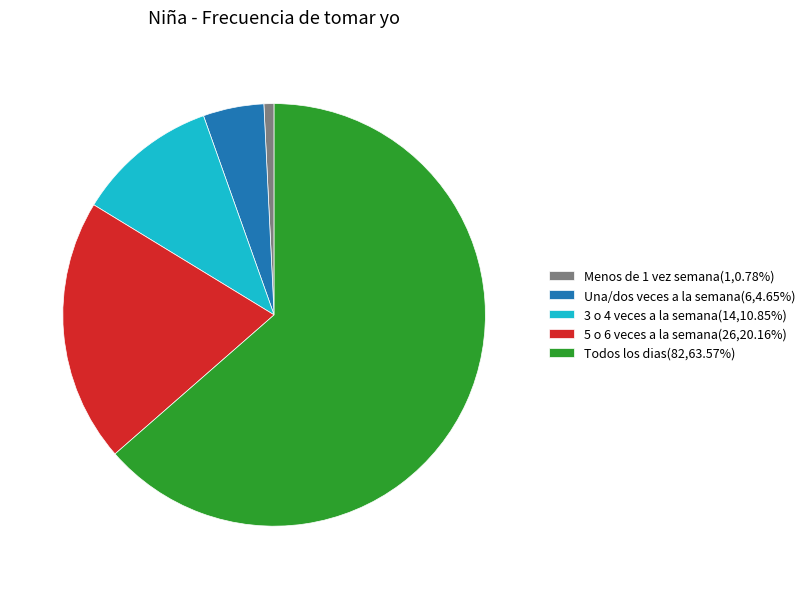

Do 3 o 4 veces a la semana(14,10.85%) and Menos de 1 vez semana(1,0.78%) together represent more than half of the pie?

No